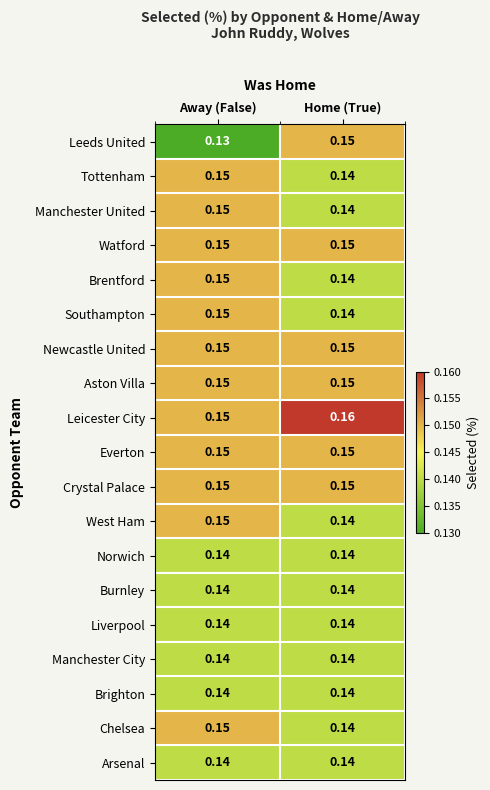

Count the number of data series in this chart.

19